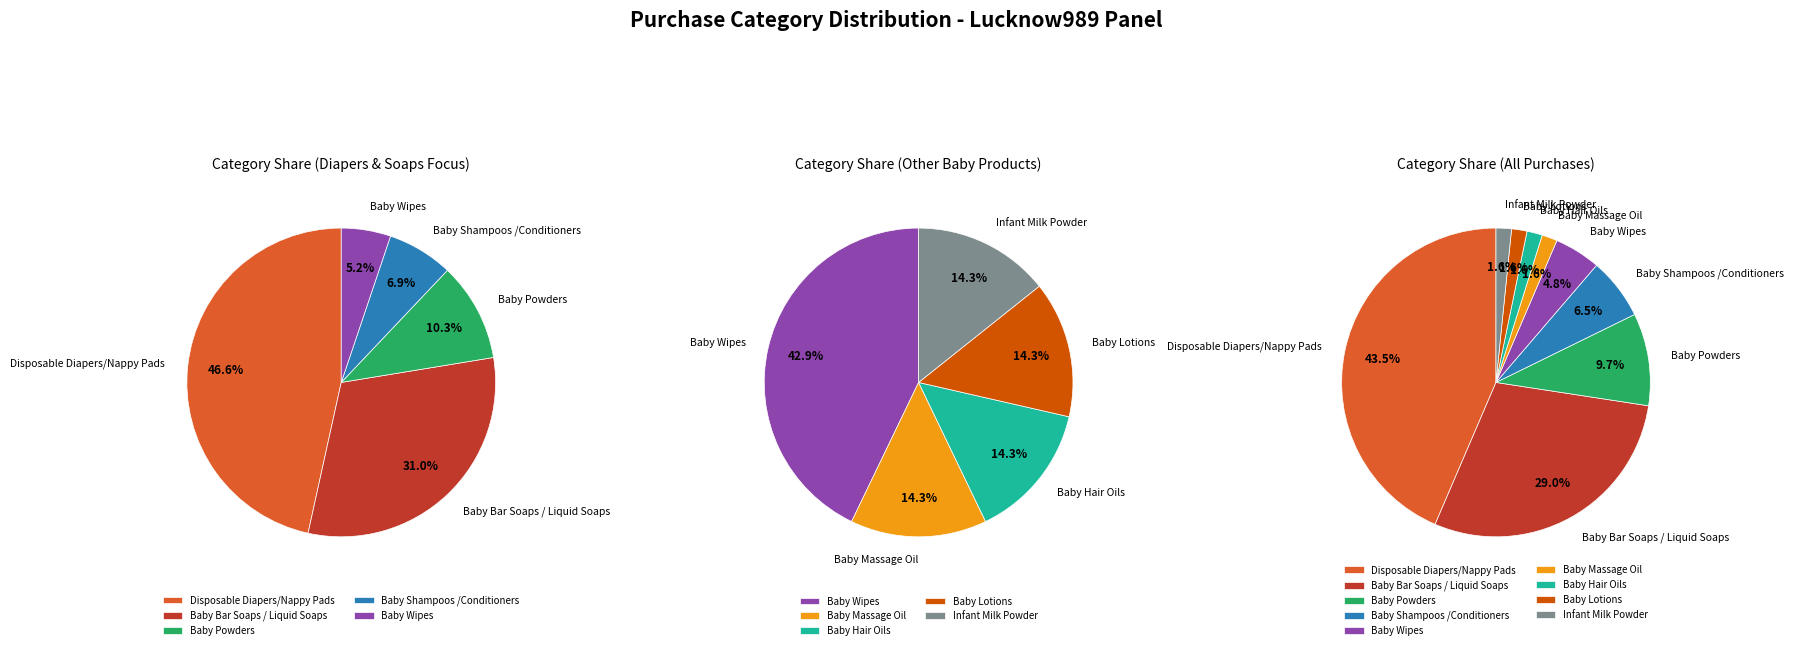

Approximately how many times larger is the value at Baby Massage Oil compared to Infant Milk Powder?

1.0